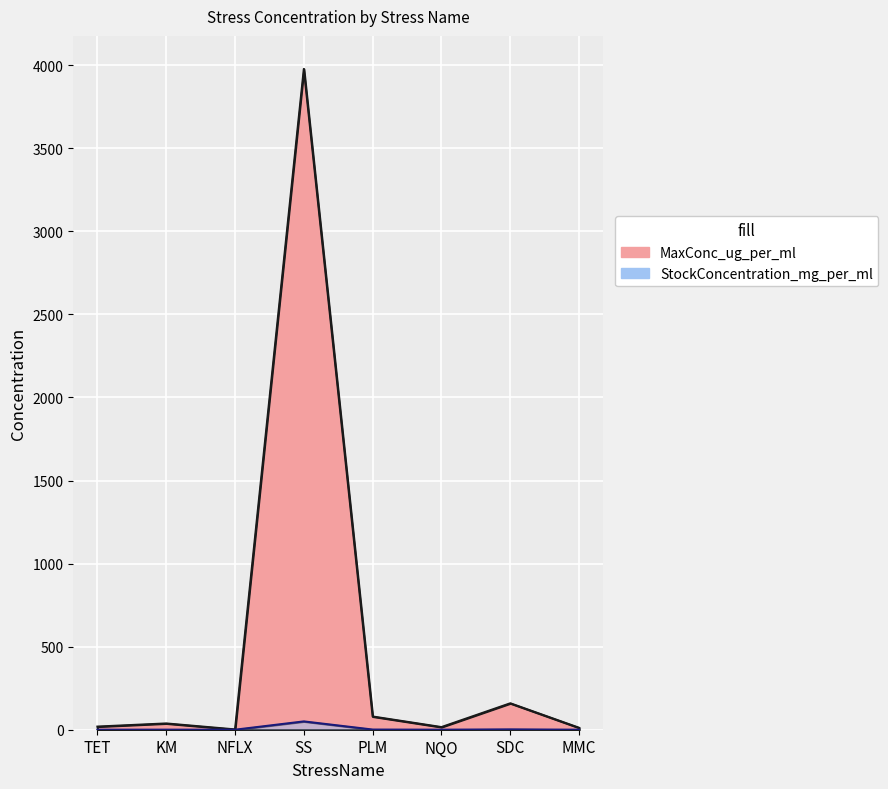

What are all the series names shown in the legend?

MaxConc_ug_per_ml, StockConcentration_mg_per_ml